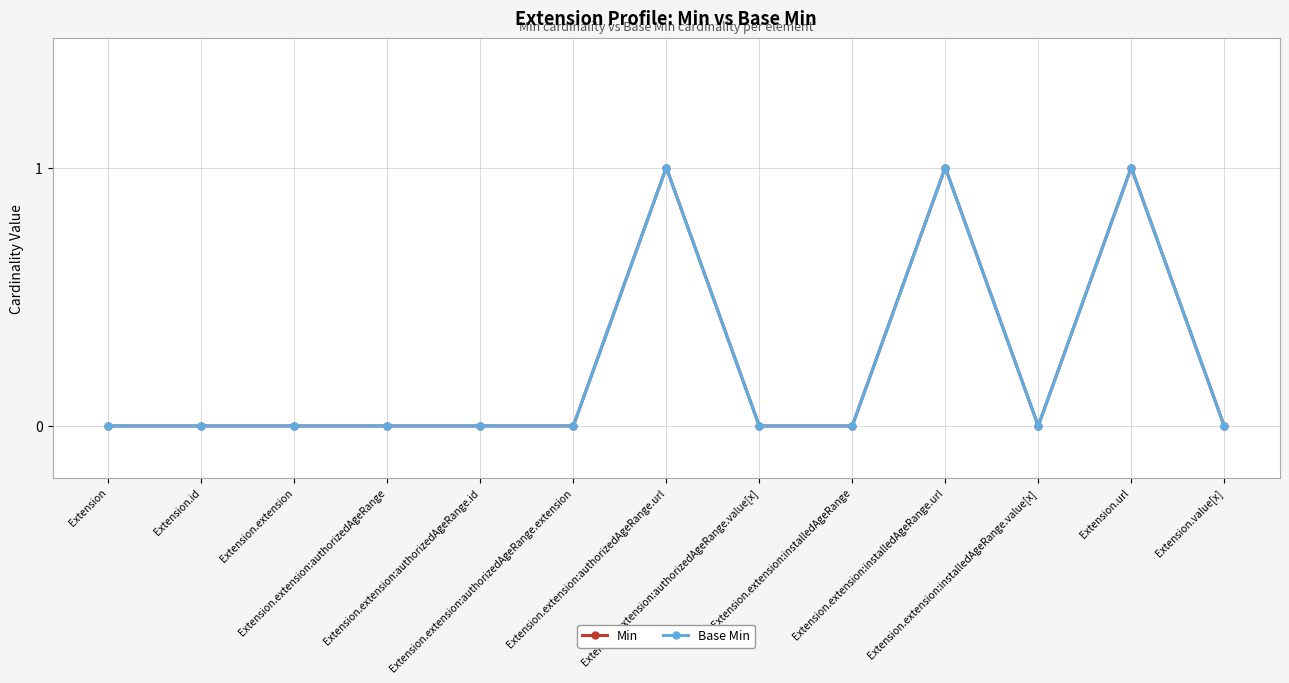

At Extension.extension:authorizedAgeRange, list the series in order from smallest to largest.

Min, Base Min